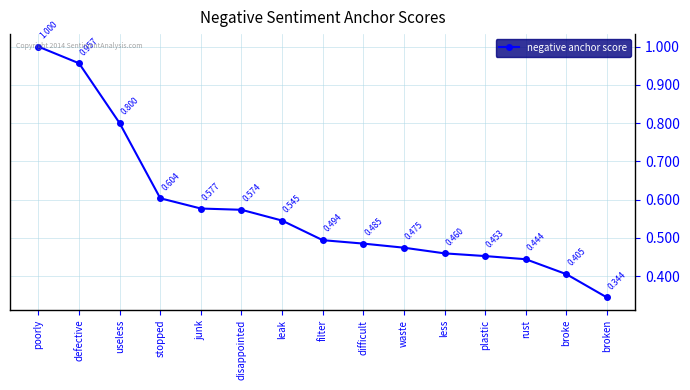

What is the label of the 15th point from the left?

broken